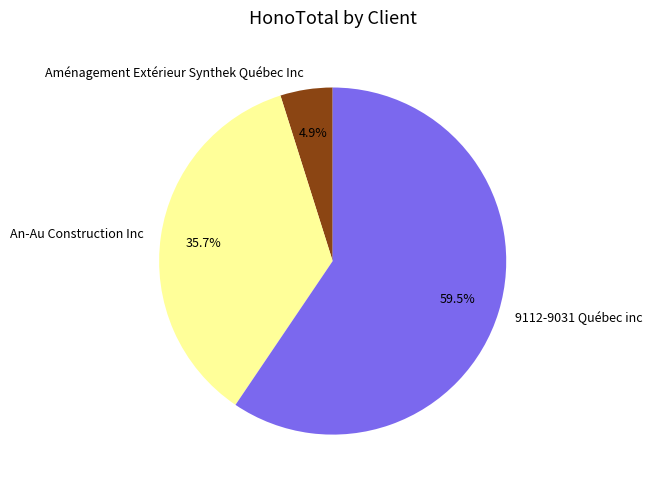

What is the smallest slice in the pie chart?

Aménagement Extérieur Synthek Québec Inc